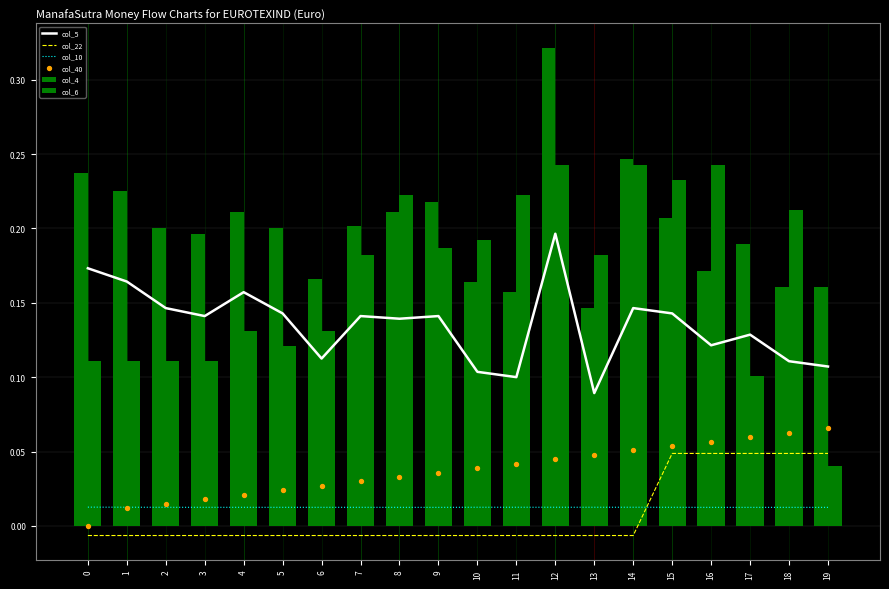

At which category is the sum across all series the highest?

12